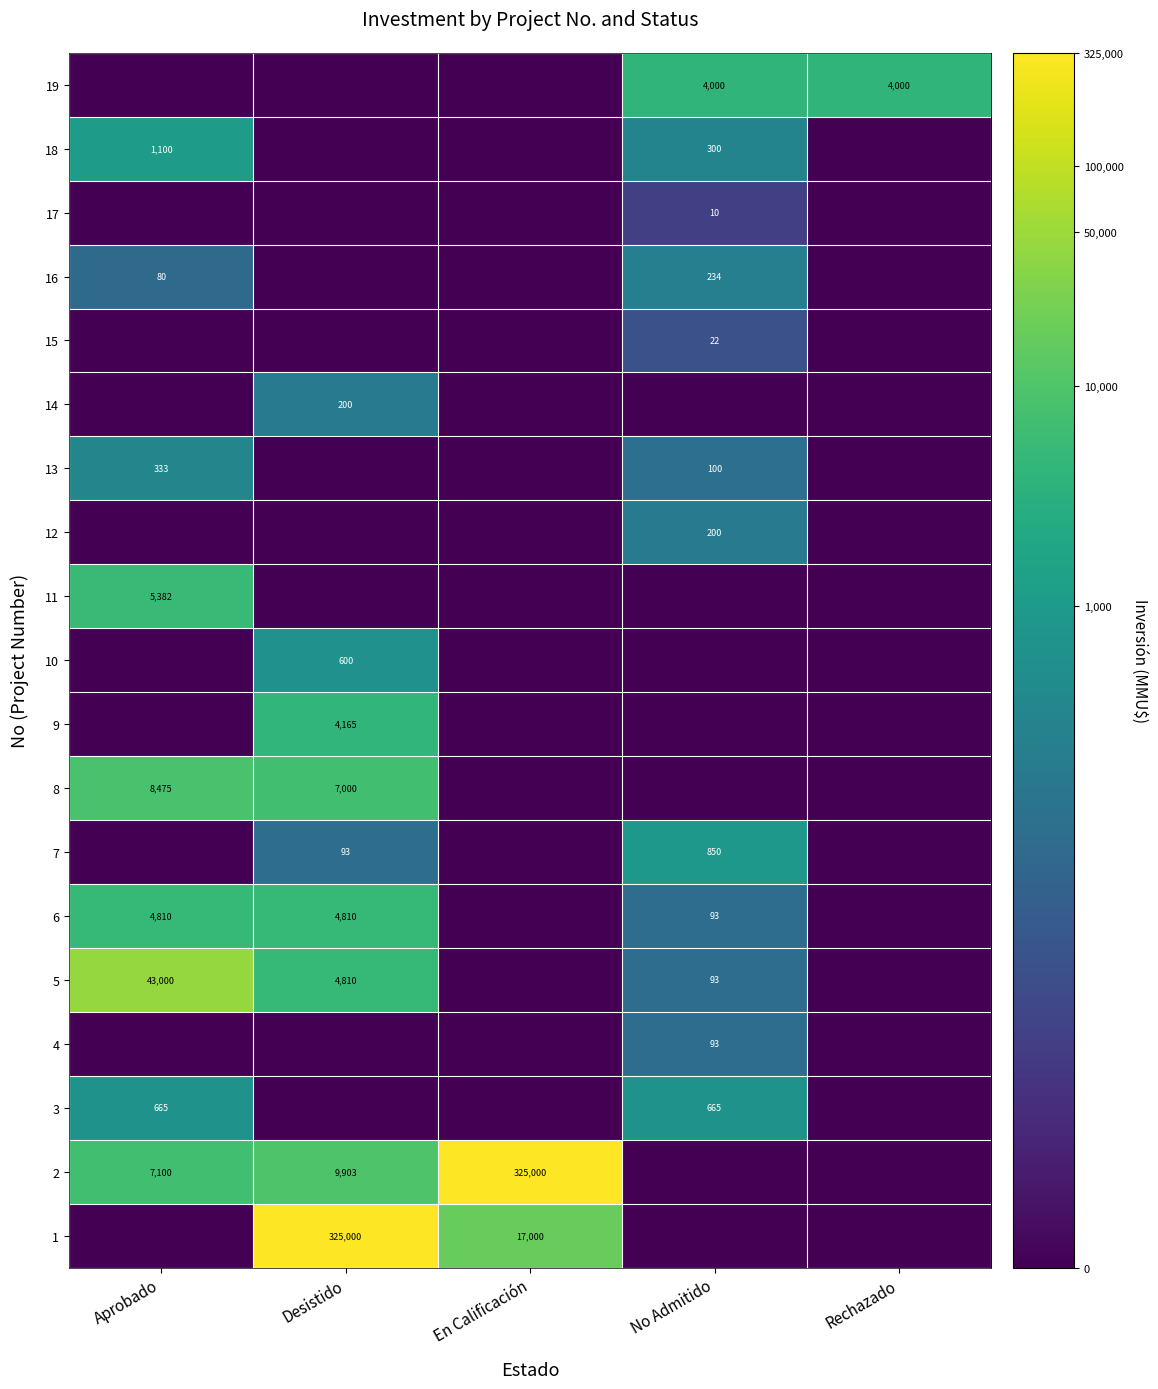

True or false: 19 has a value of 4000 at No Admitido.

True